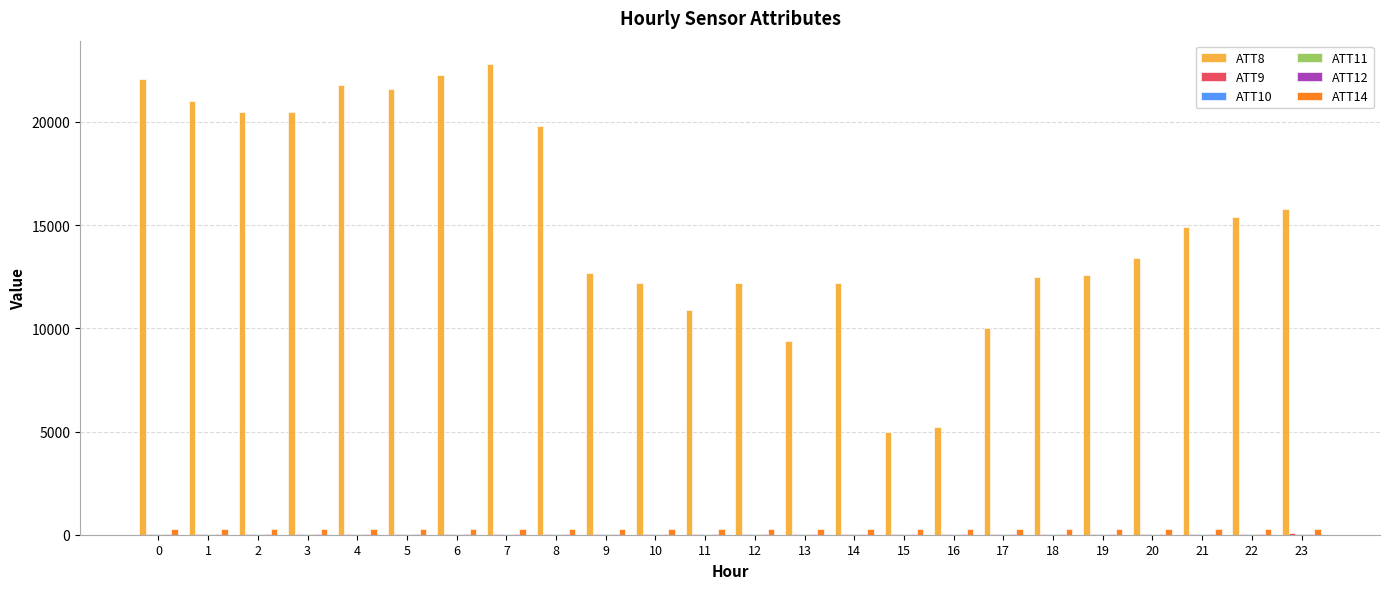

Which label corresponds to the largest value in the chart?

7